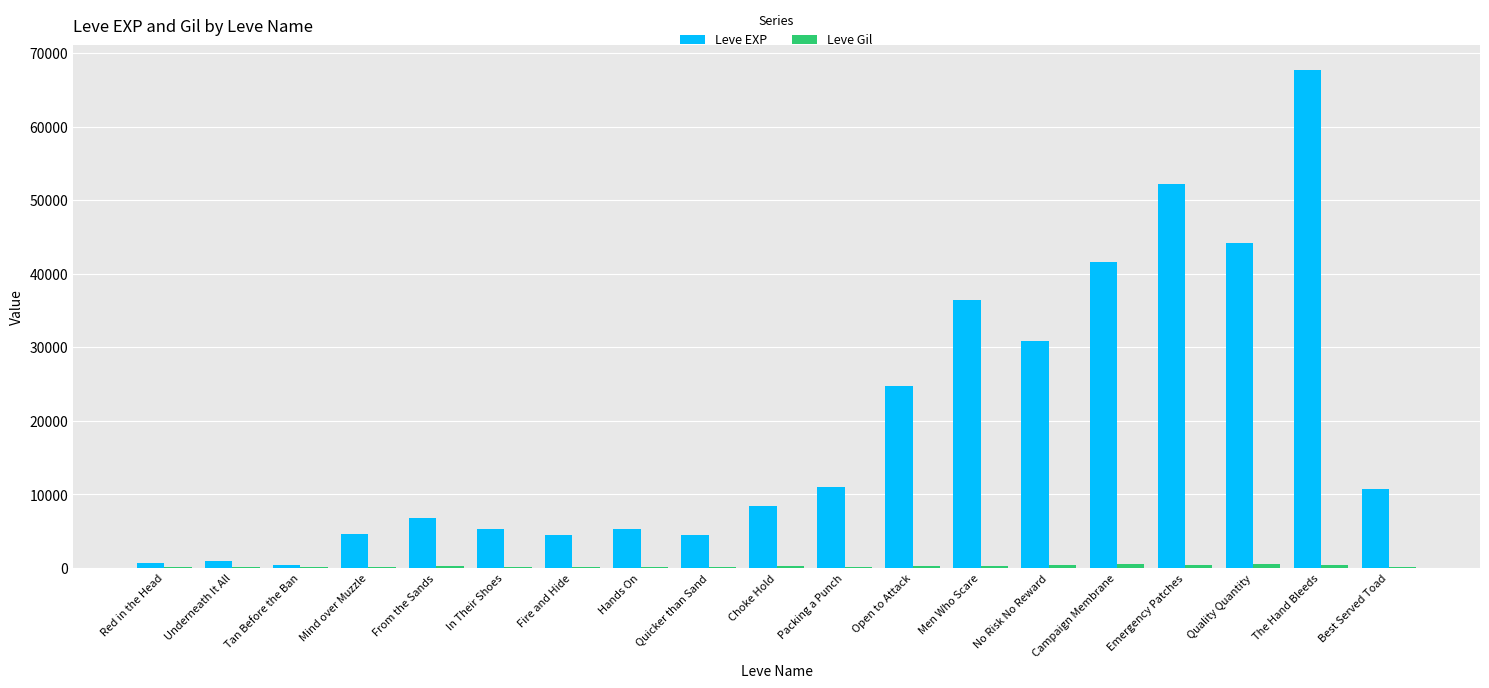

How many series are shown in this chart?

2